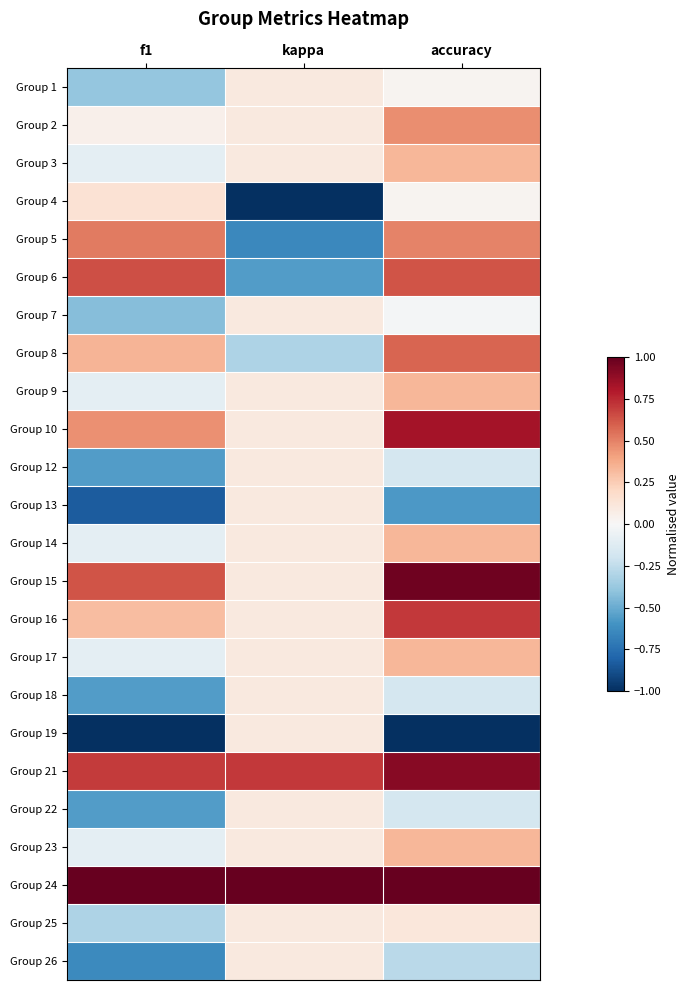

Rank the series at accuracy from highest to lowest value.

Group 24, Group 15, Group 21, Group 10, Group 16, Group 6, Group 8, Group 5, Group 2, Group 3, Group 9, Group 14, Group 17, Group 23, Group 25, Group 1, Group 4, Group 7, Group 12, Group 18, Group 22, Group 26, Group 13, Group 19